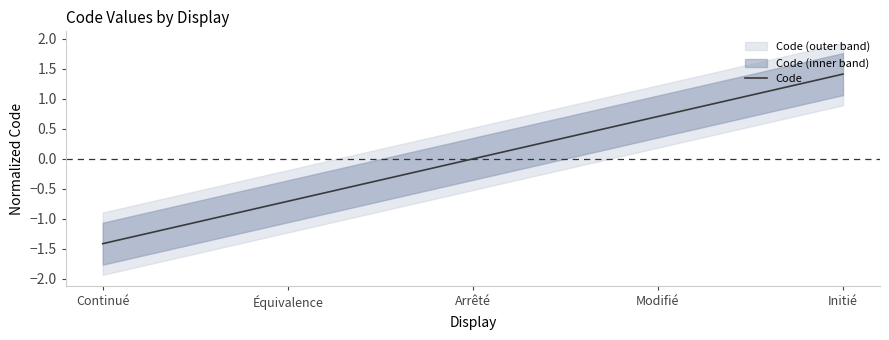

True or false: the data has more than 2 interior local peaks.

False